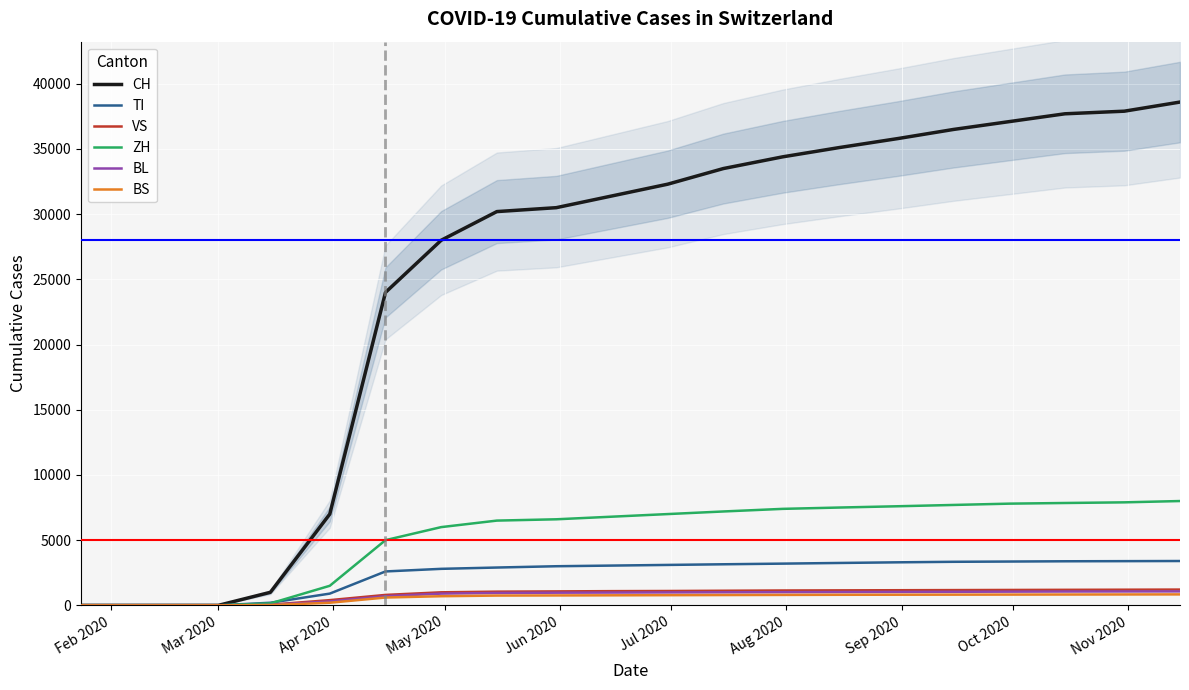

What are all the series names shown in the legend?

CH, TI, VS, ZH, BL, BS